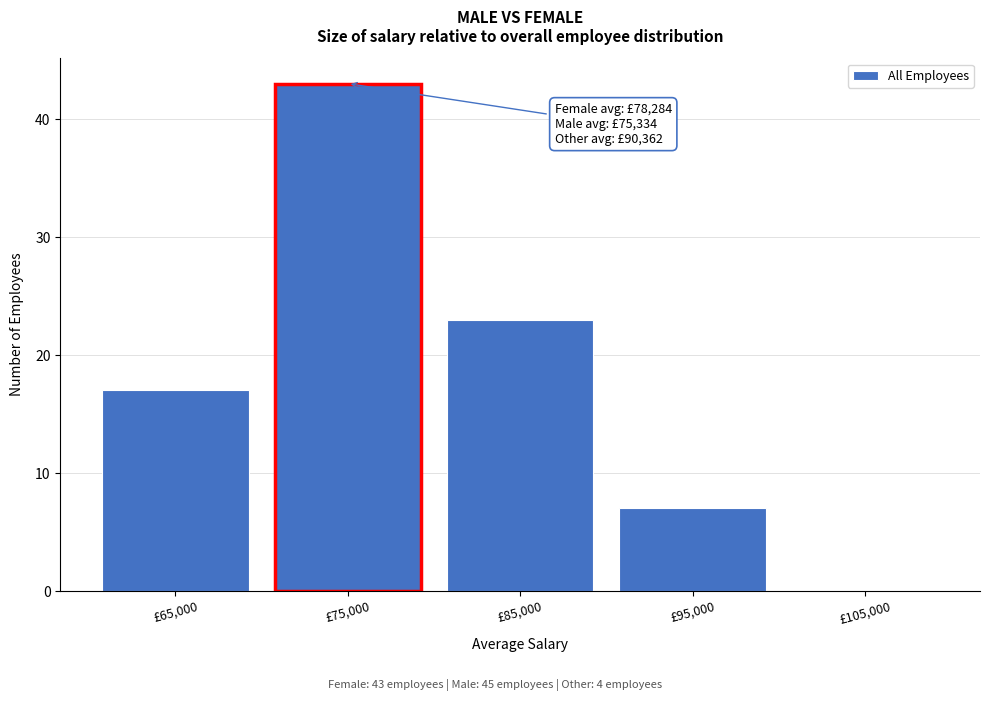

Which range on the x-axis has the tallest bar?

70000 to 80000